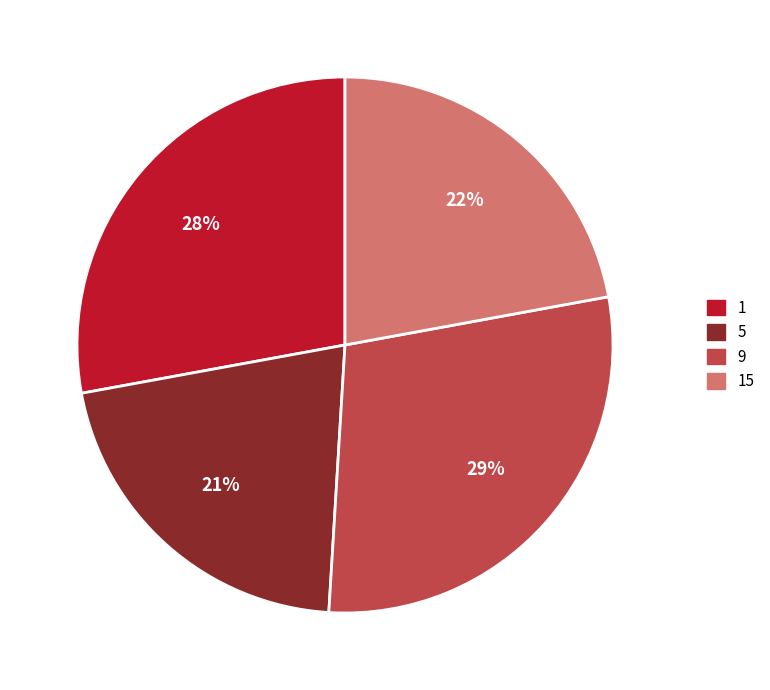

To the nearest percent, what is the average slice percentage?

25%